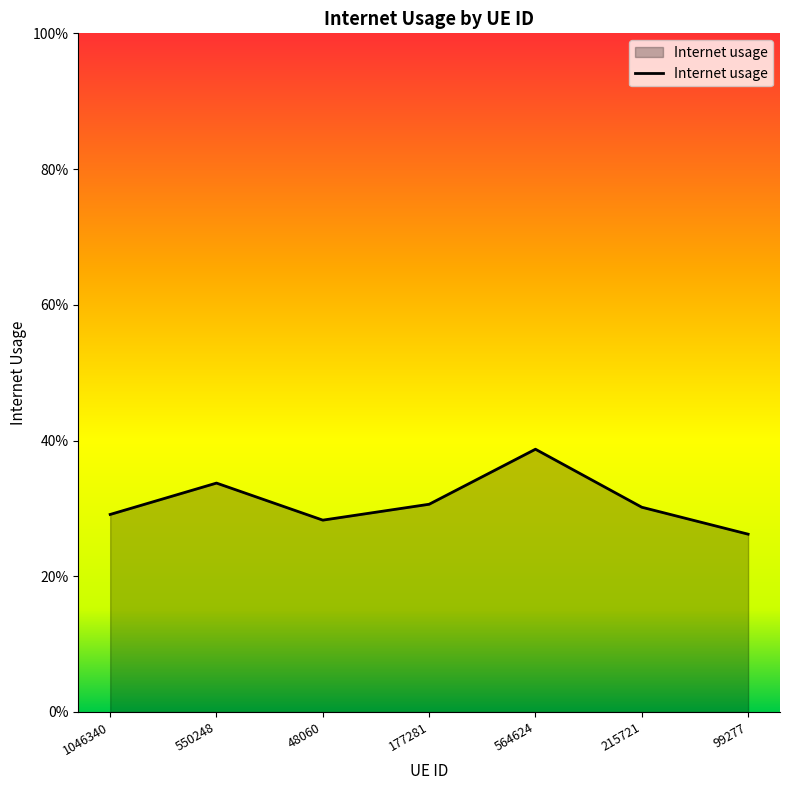

List the labels in order of value, largest first.

564624, 550248, 177281, 215721, 1046340, 48060, 99277